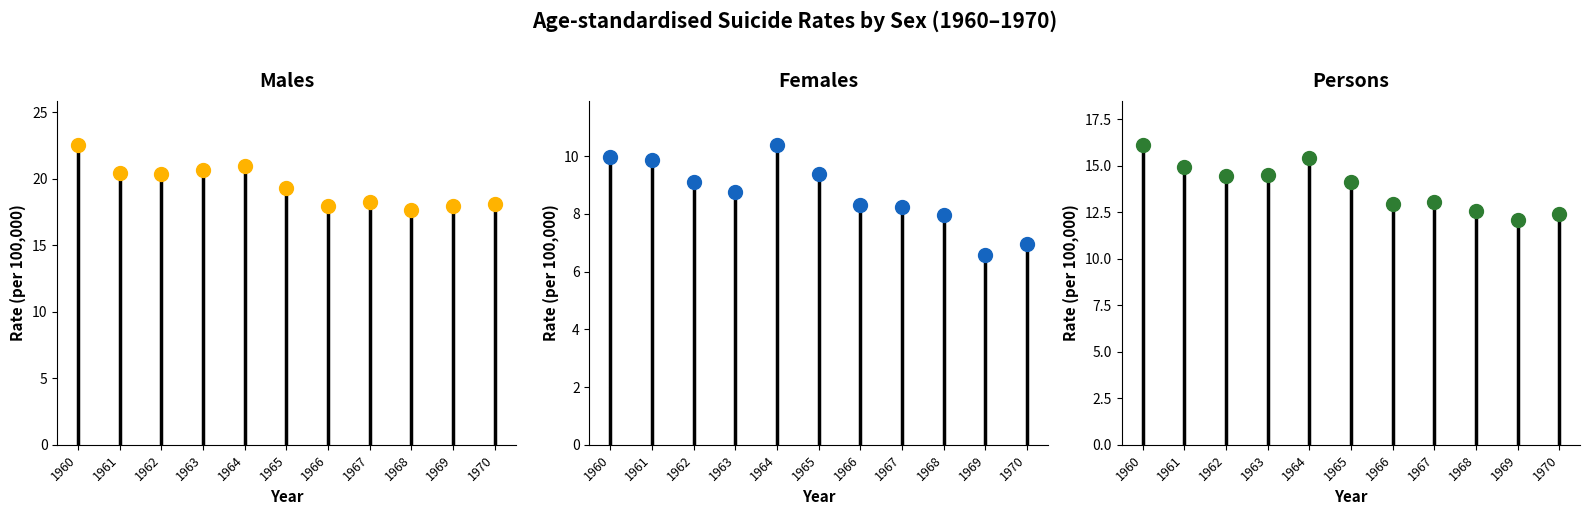

What is the difference between the Females values at 1969 and 1964?

3.8